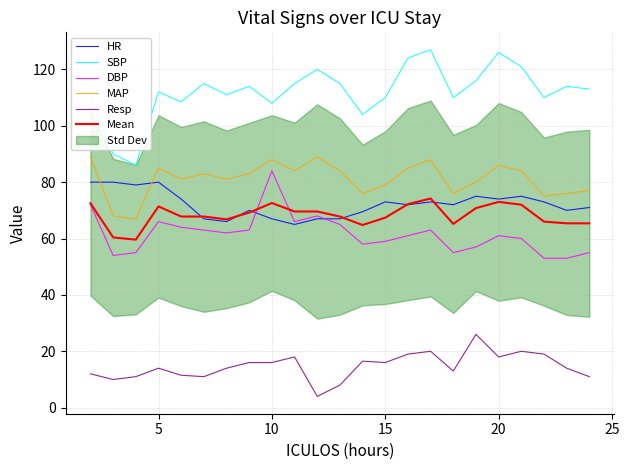

Does the chart display data point markers on the line(s)?

No